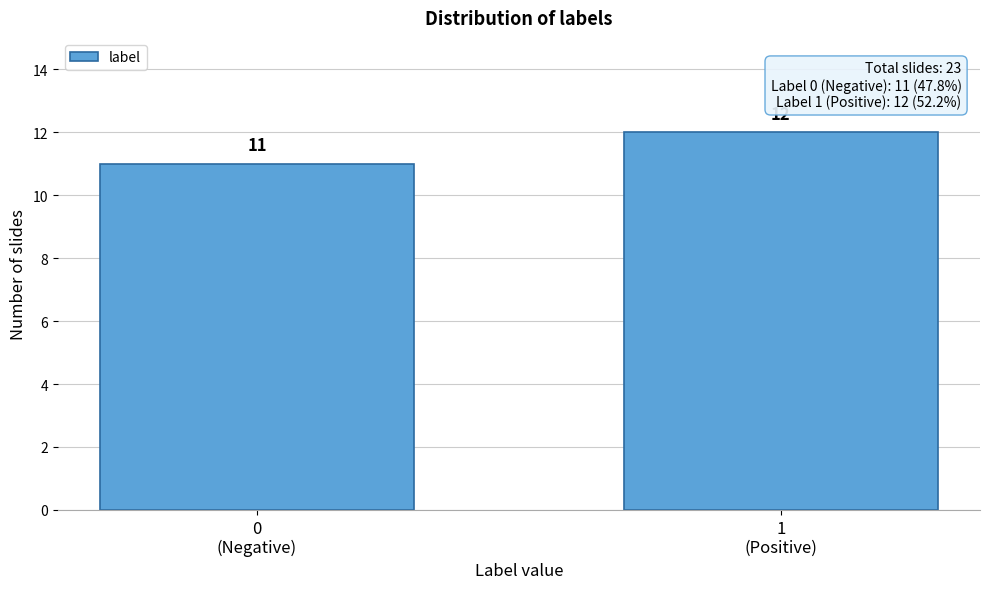

Reading left to right, list all the values displayed in this chart.

11	12